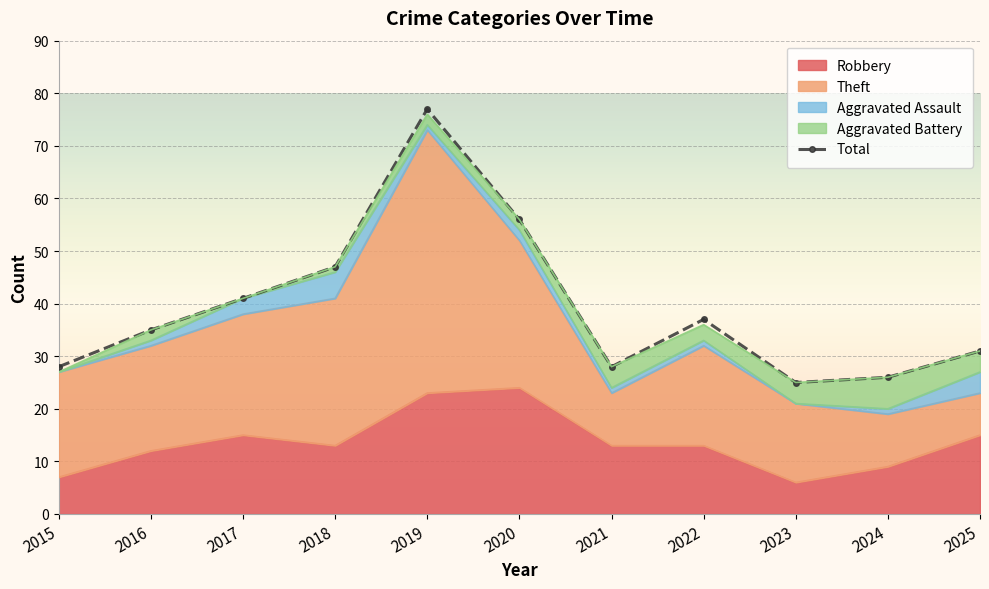

At which category does the data reach its first local valley?

2021